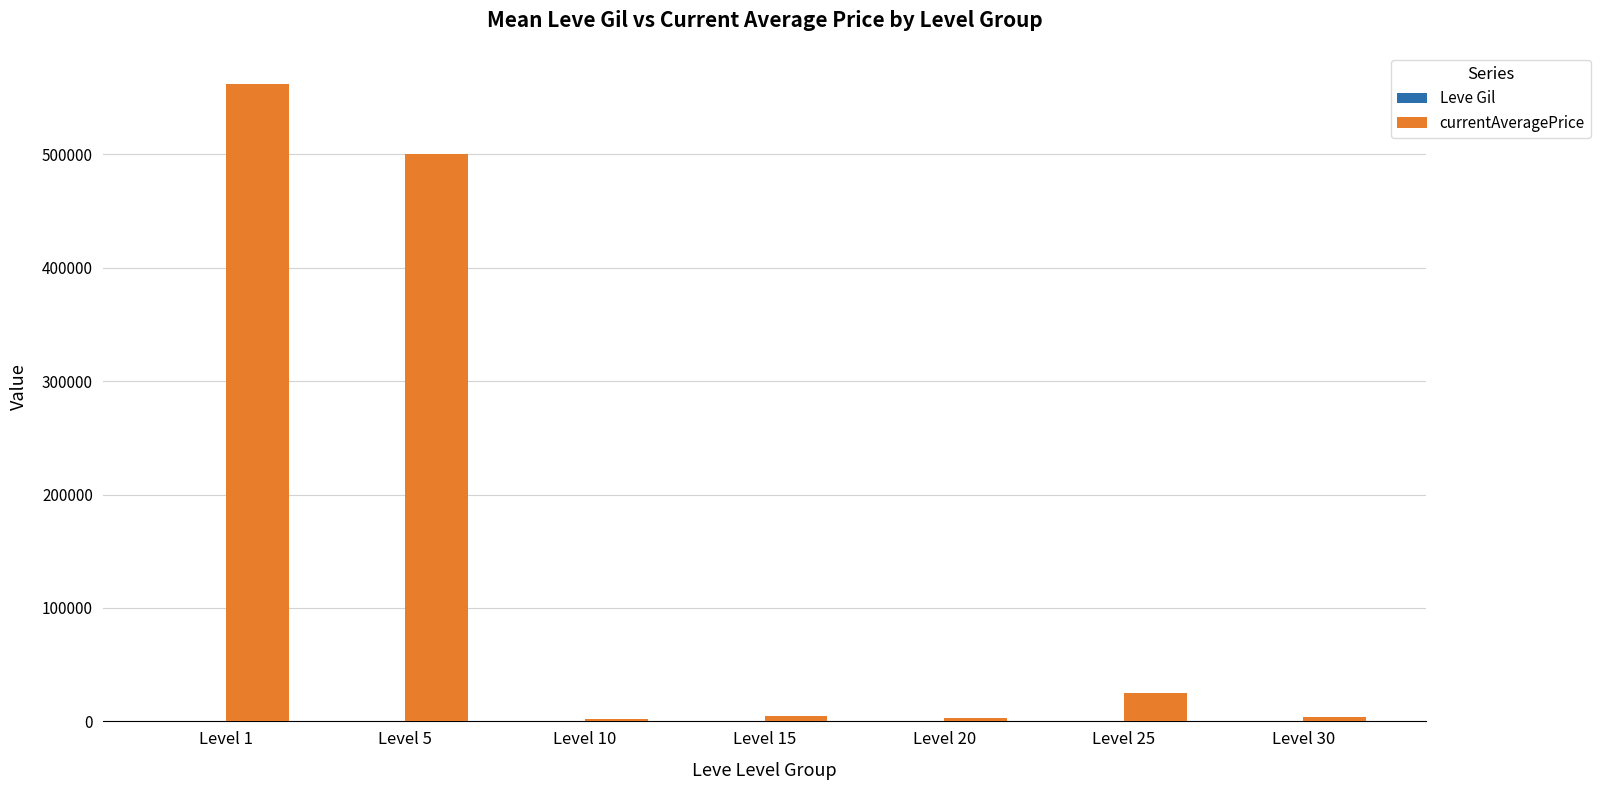

Which label corresponds to the largest value in the chart?

Level 1